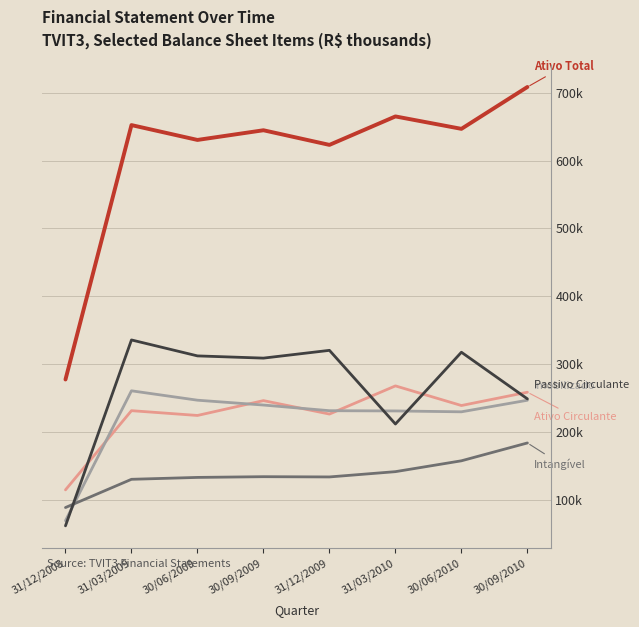

Does the chart have visible grid lines?

Yes